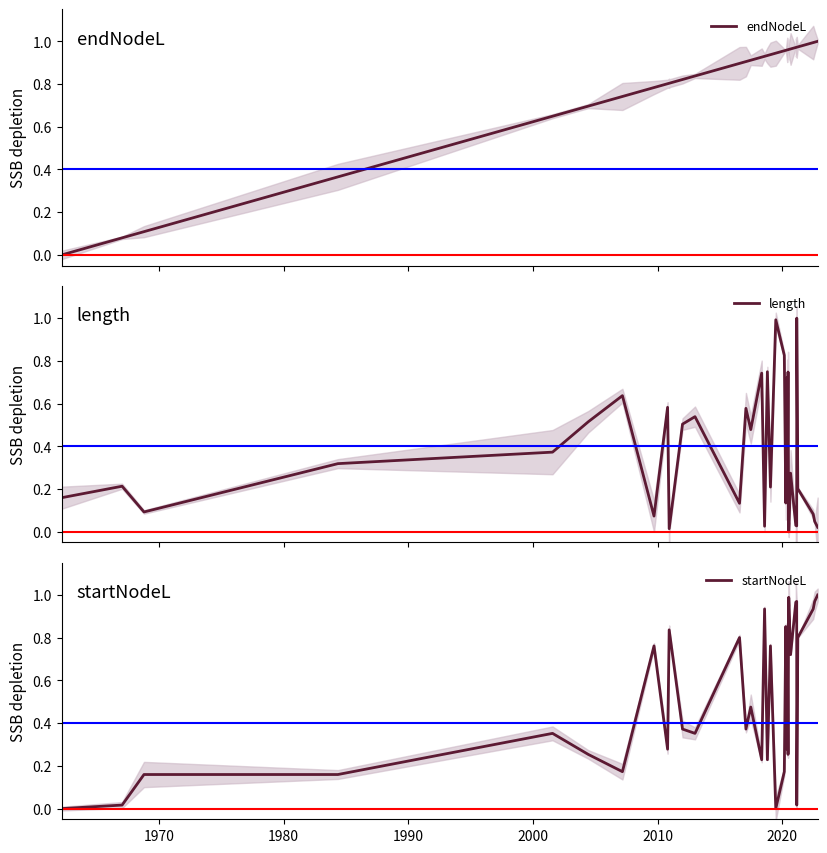

True or false: endNodeL and startNodeL cross at least once.

True